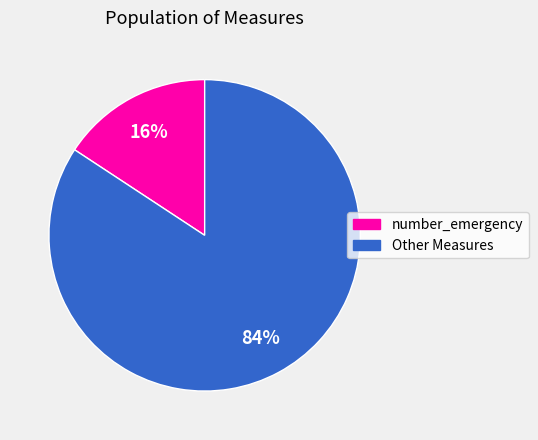

To the nearest percent, what percentage of the pie is number_emergency?

16%